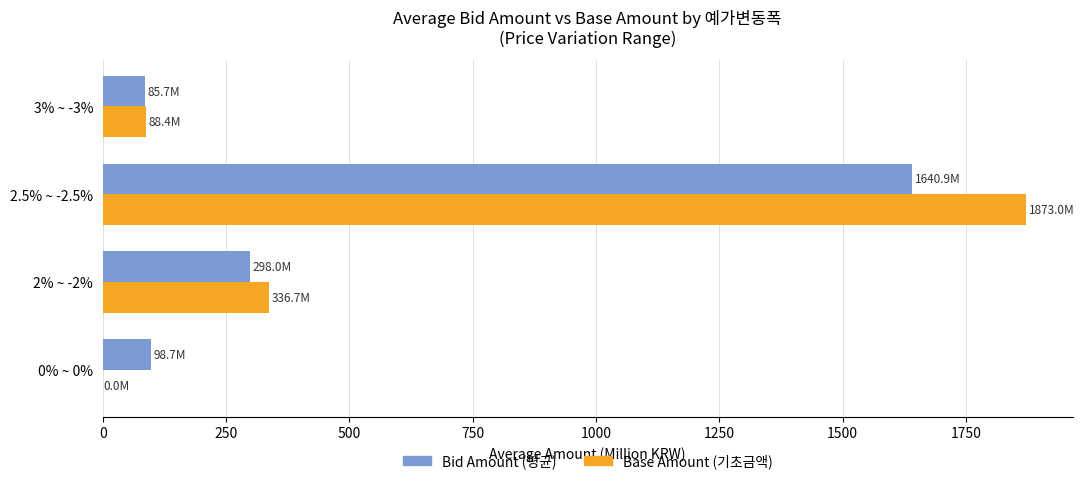

Which series changed the most between 0% ~ 0% and 2% ~ -2%?

Base Amount (기초금액)